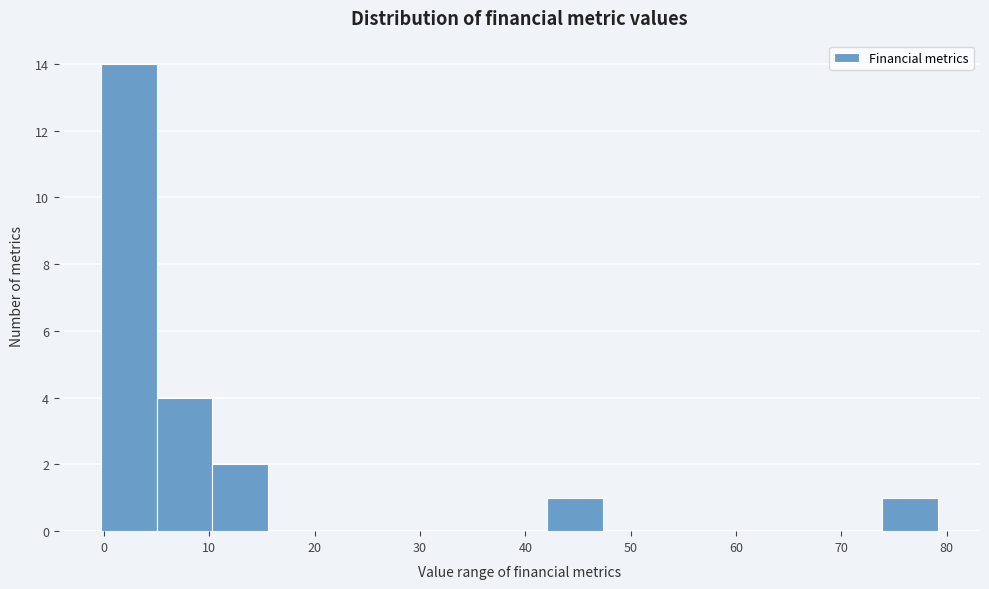

How tall is the bar that spans 0 to 5 on the x-axis? Neither the bar edges nor the heights are printed on the chart, so give them approximately, as read against the axes.

14